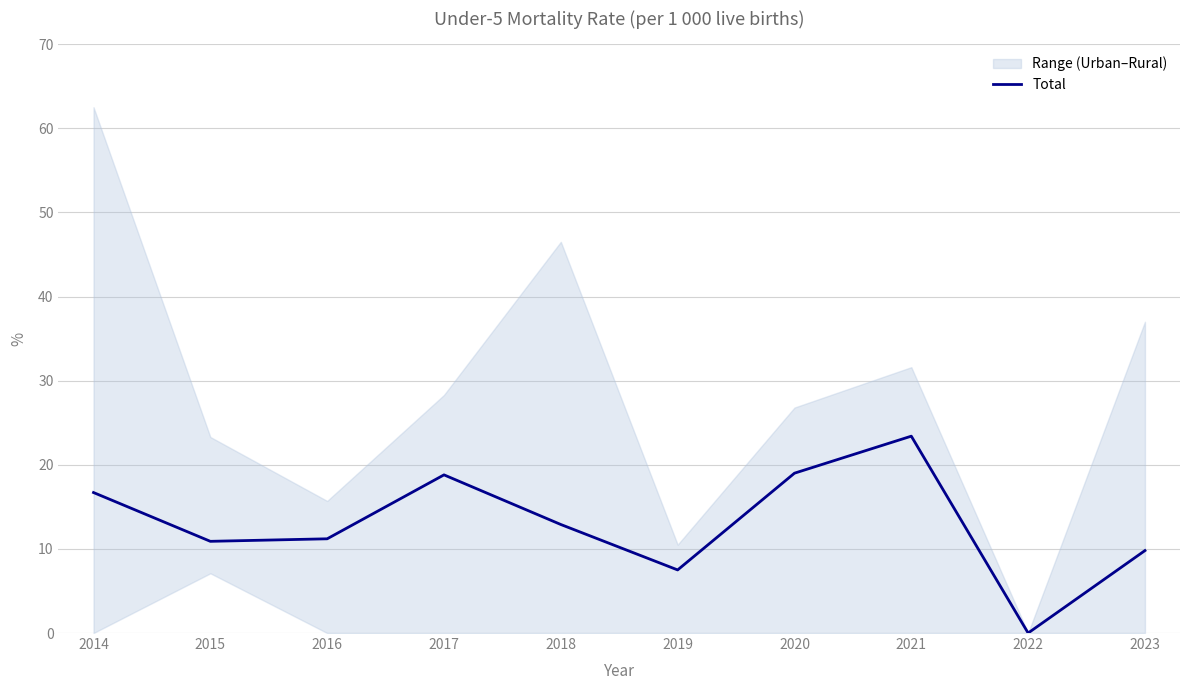

Reading left to right, extract all data points from this chart.

16.7	10.9	11.2	18.8	12.9	7.5	19.0	23.4	0.0	9.8